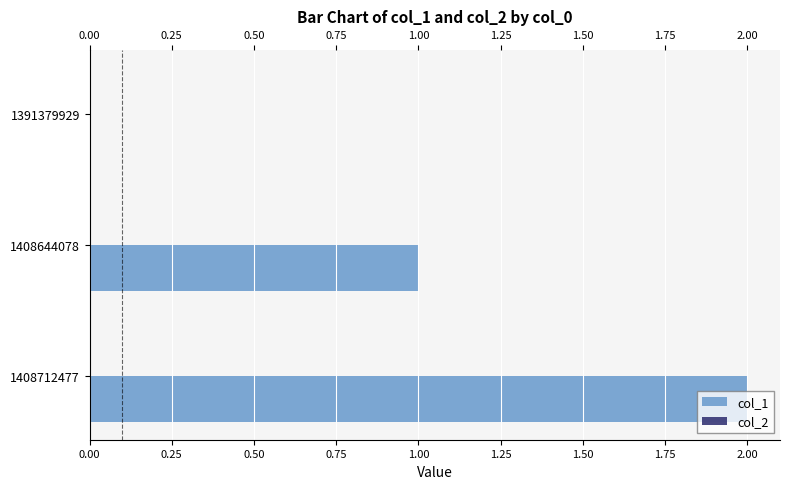

What is the sum of the values at 1408644078 and 1408712477?

3